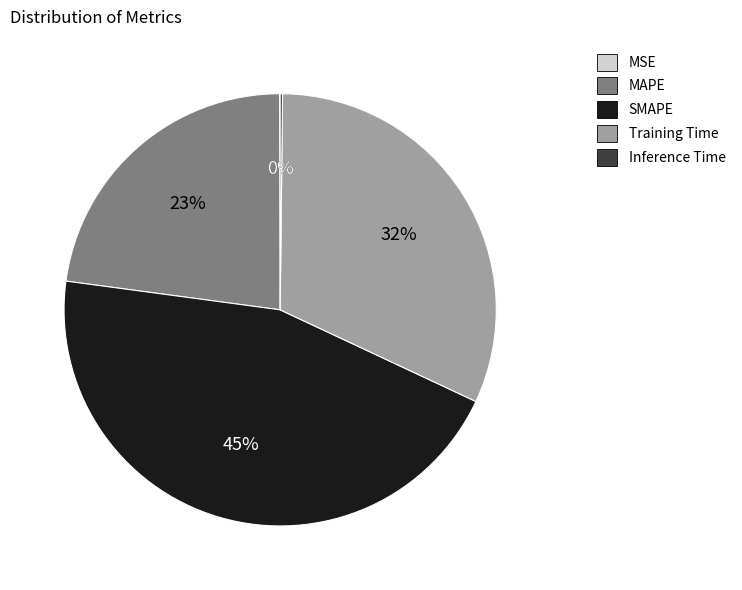

Does MAPE account for over 50% of the chart?

No